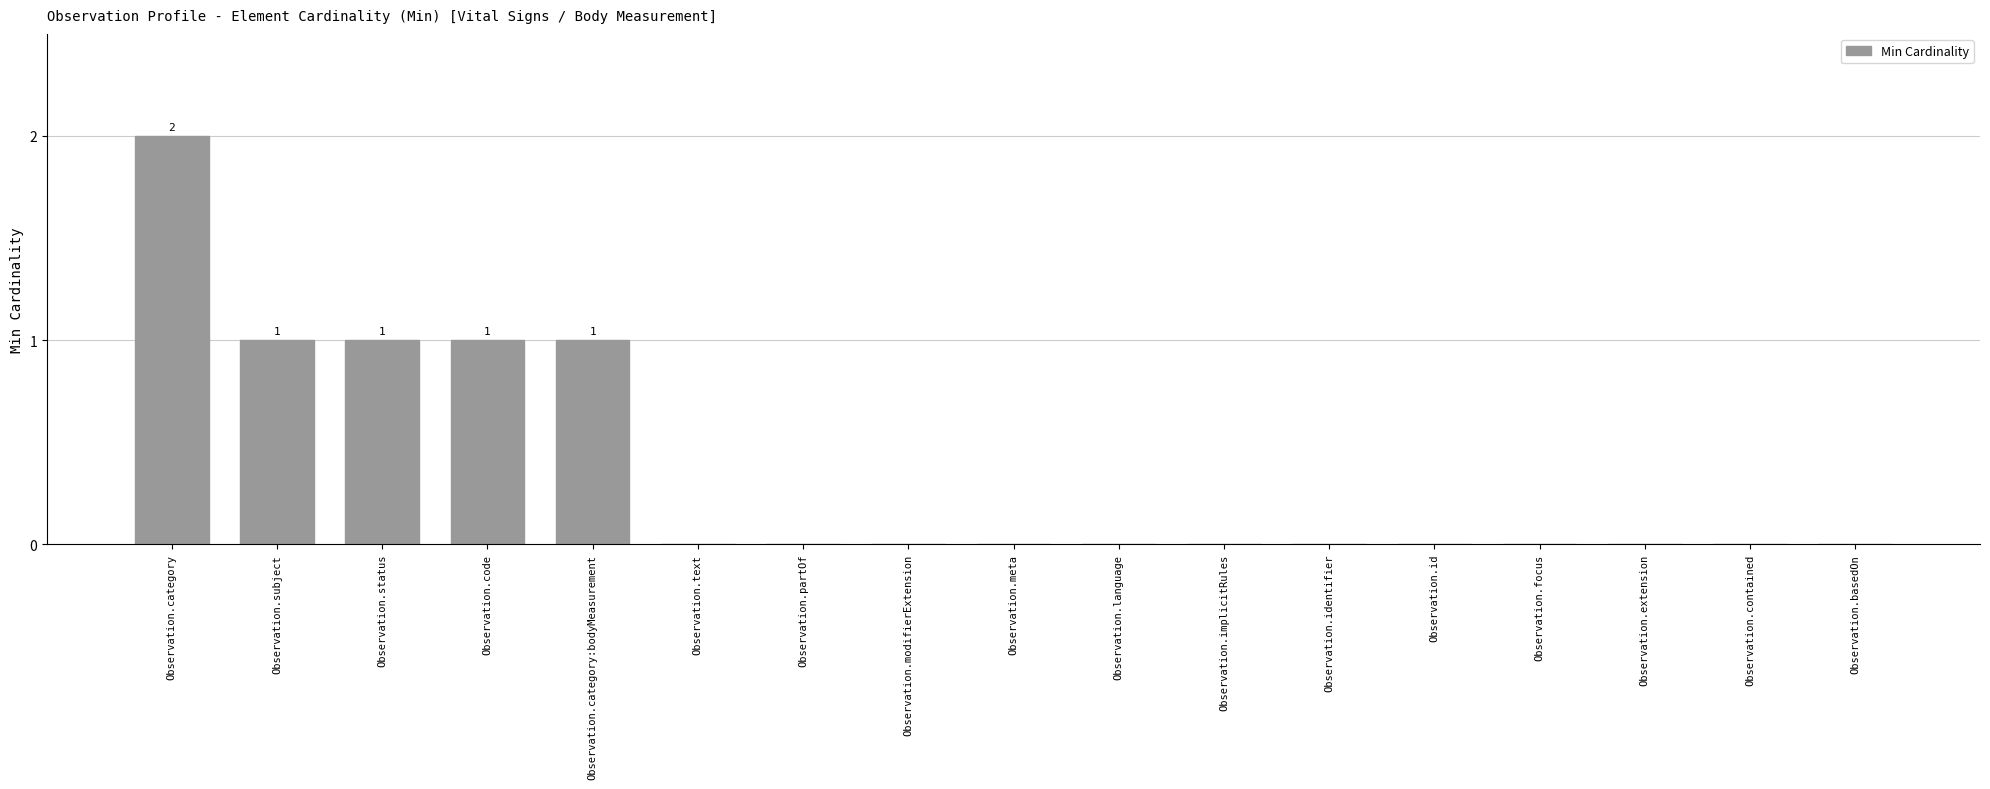

True or false: the data shows 0 at Observation.focus.

True